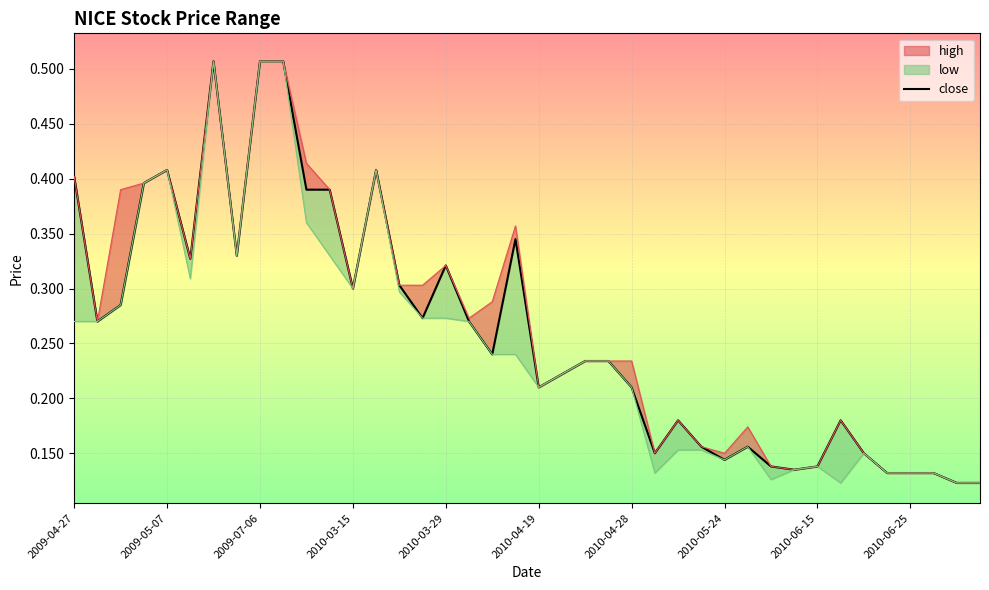

What is the lowest value of the close series?

0.1